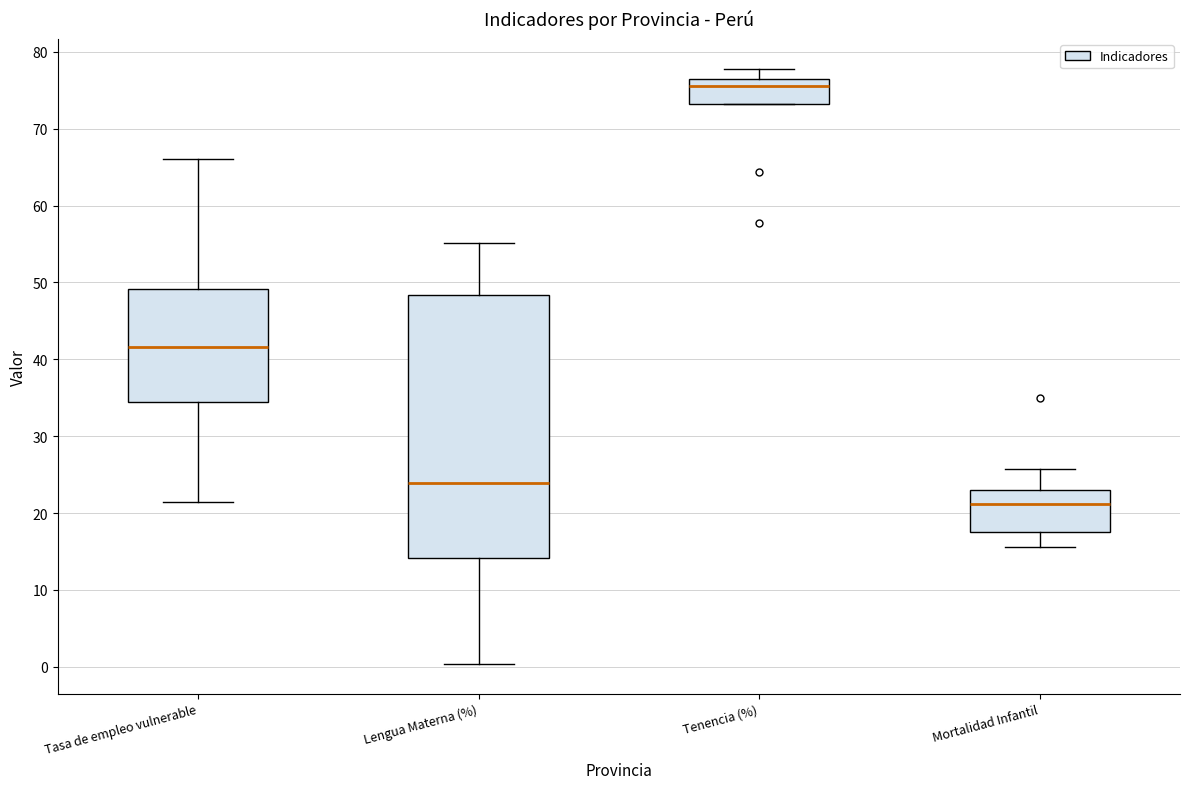

Which box's median line is the lowest?

Mortalidad Infantil